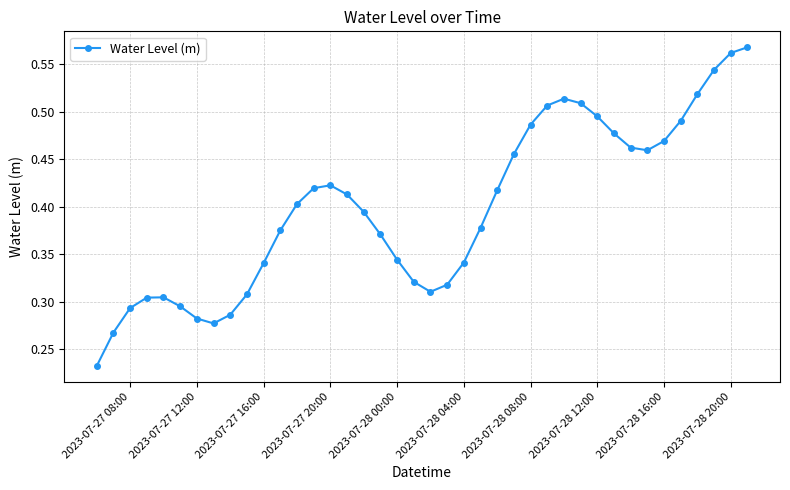

How many values are between 0 and 1?

40